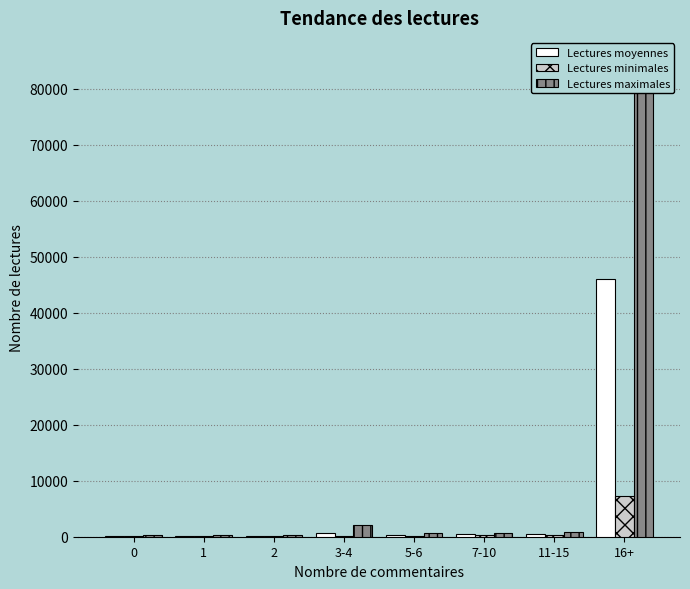

What are all the series names shown in the legend?

Lectures moyennes, Lectures minimales, Lectures maximales